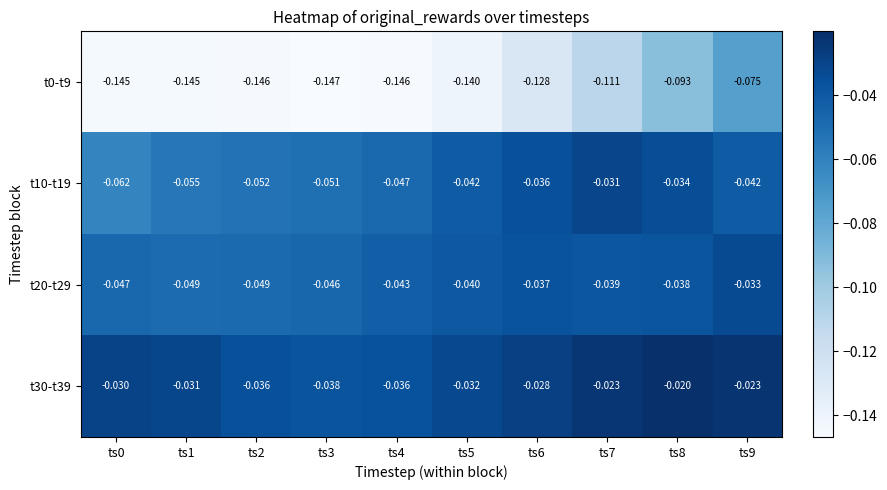

Is the value of t20-t29 at ts6 greater than the value of t10-t19 at ts0?

Yes